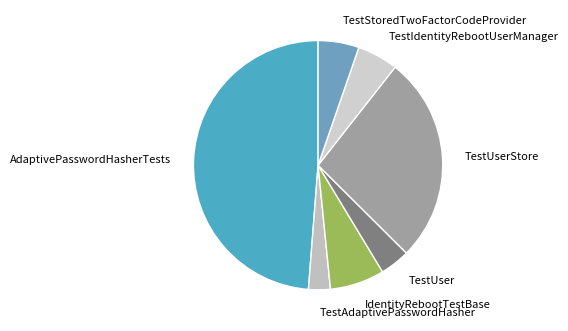

Which category has the smallest portion of the pie?

TestAdaptivePasswordHasher